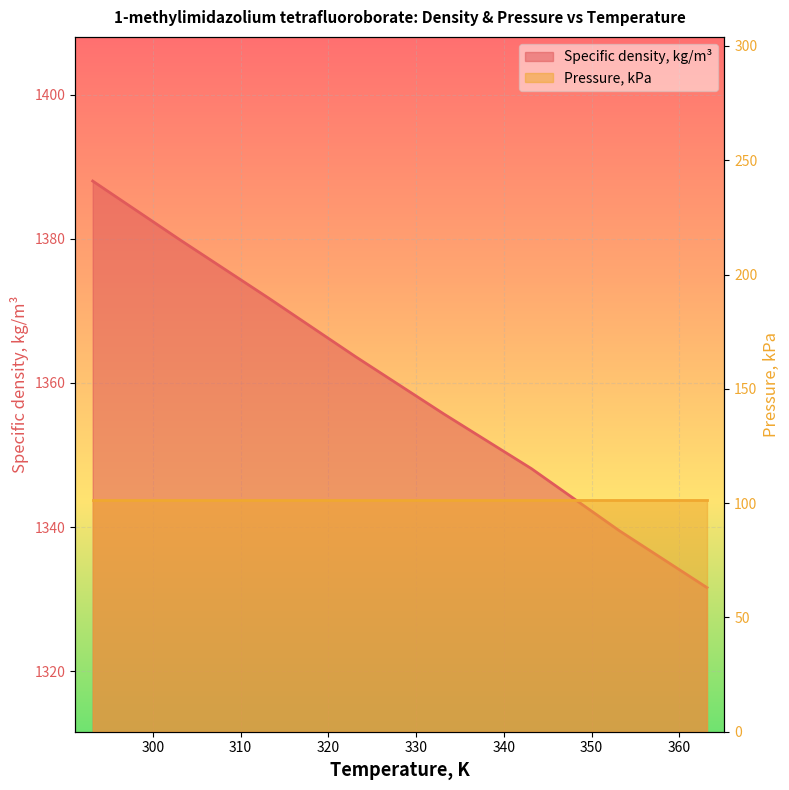

List the labels in order of value, largest first.

293.15, 303.15, 313.15, 323.15, 333.15, 343.15, 353.15, 363.15